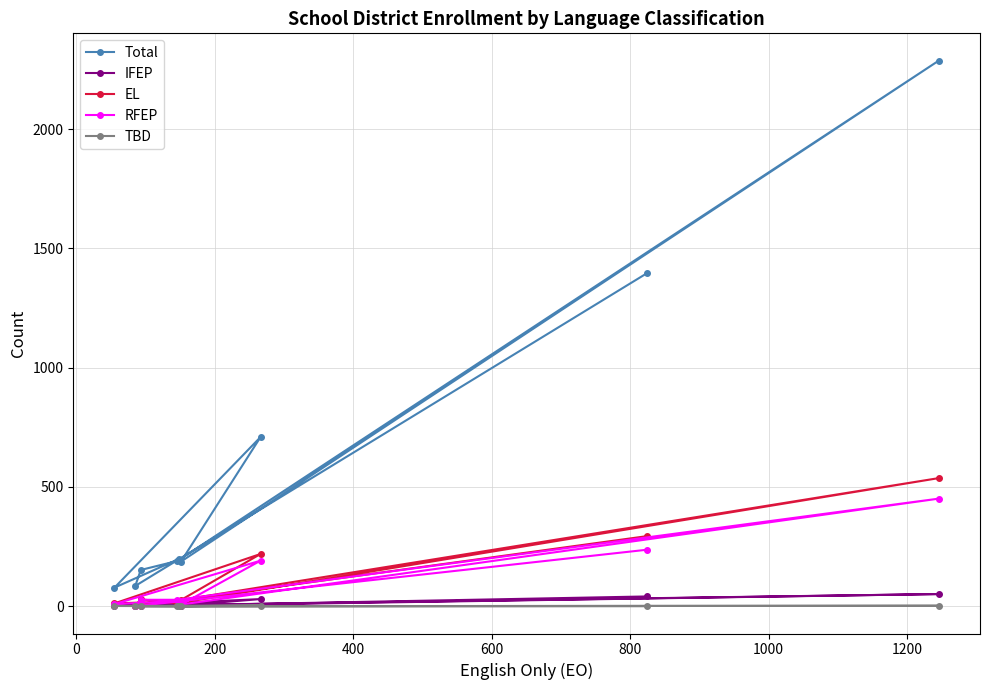

Which series has the largest total across all categories?

Total